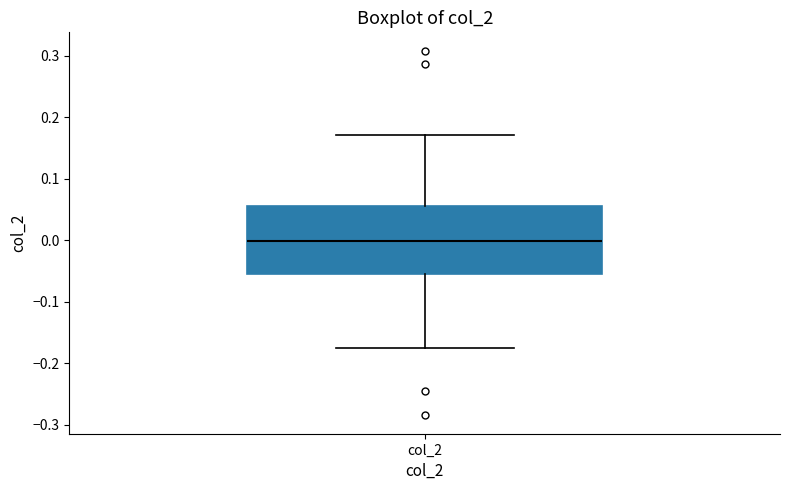

Where does the median line of the box for col_2 sit on the y-axis? The values are not printed on the chart, so give them approximately, as read against the axis.

0.00